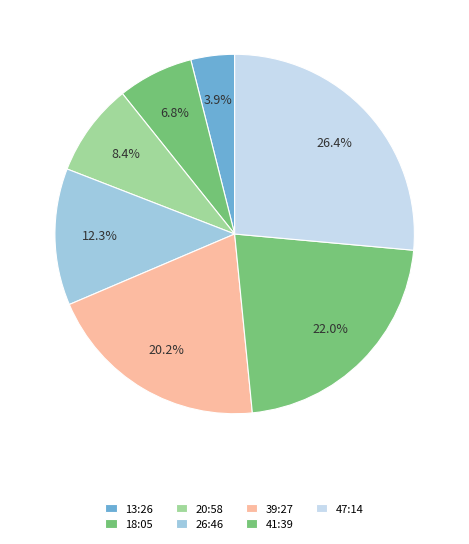

To the nearest percent, what is the combined percentage of 26:46 and 47:14?

39%